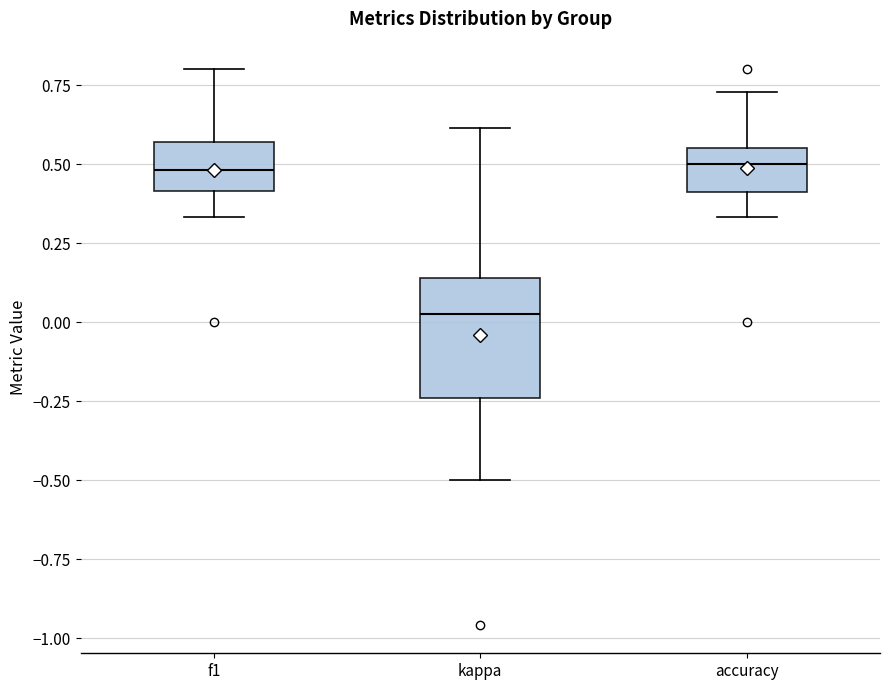

Comparing the boxes themselves (not the whiskers), which one is the tallest?

kappa